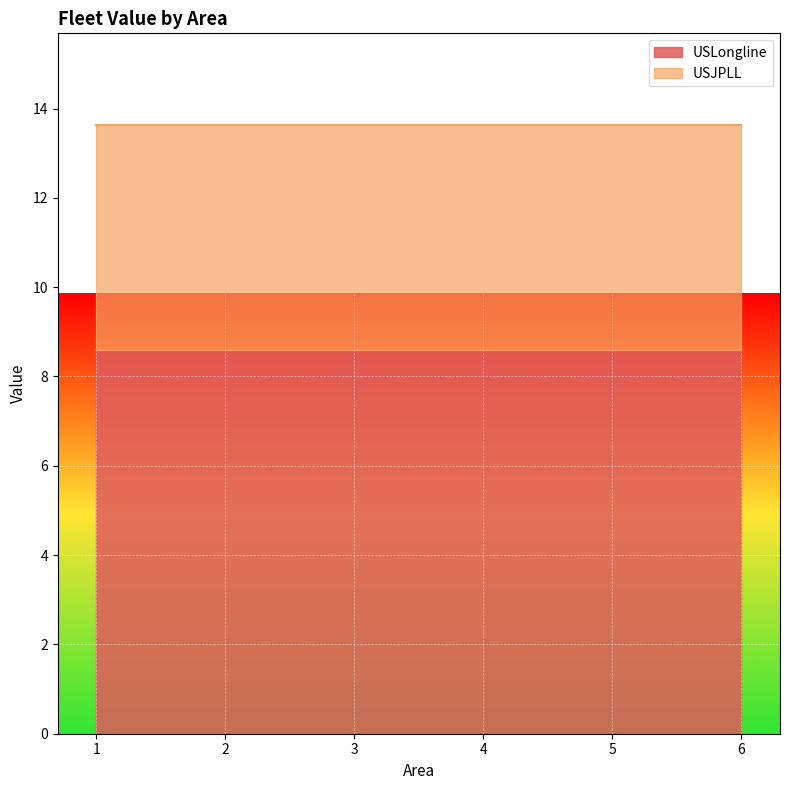

What is the highest value of the USJPLL series?

5.1